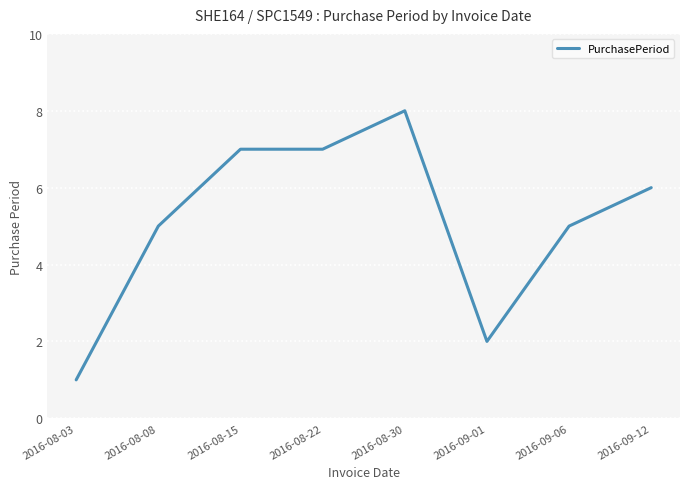

What is the difference between the maximum and minimum values?

7